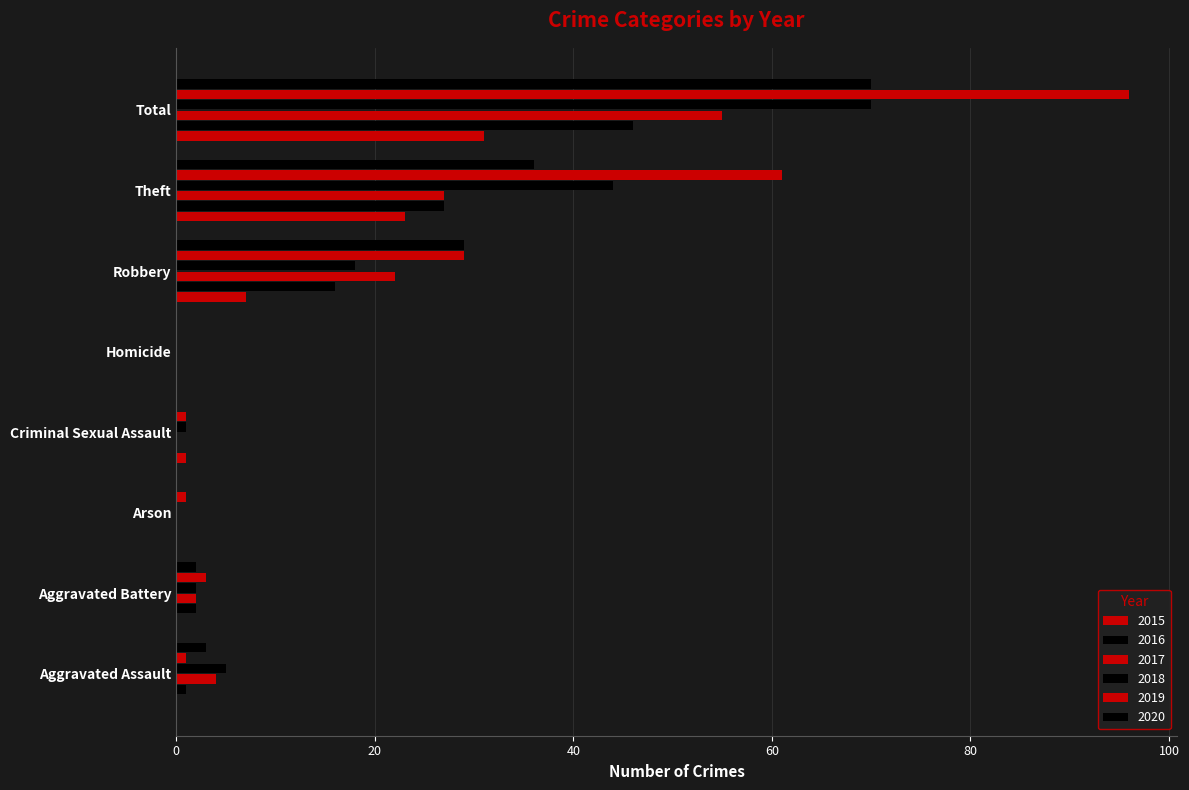

The 2019 series shows 85 at Theft. True or false?

False